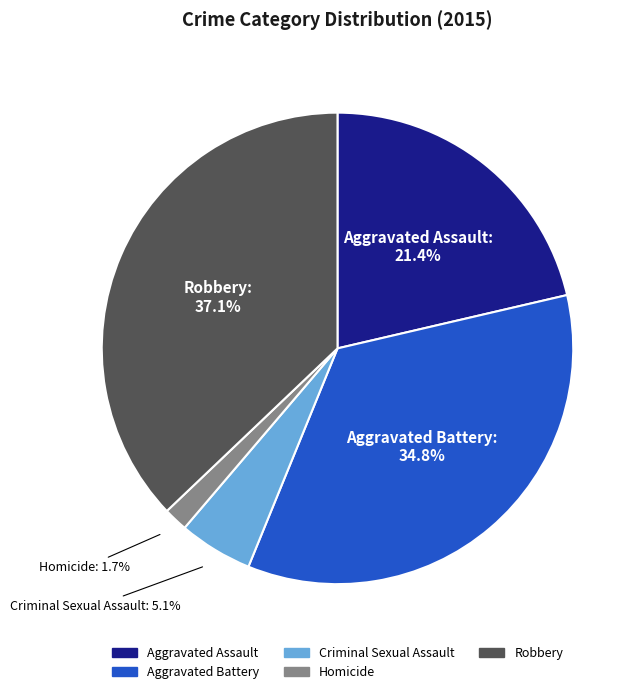

To the nearest percent, what is the difference between the largest and smallest slice percentages?

35%